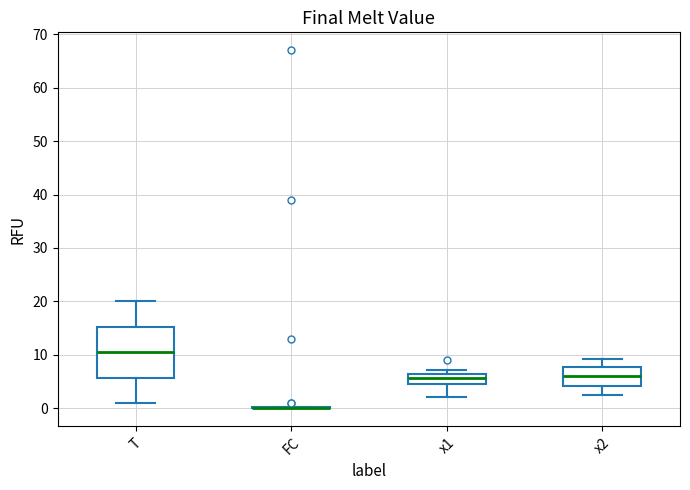

Reading left to right, read every box against the y-axis: the position of its median line, the range the box covers, and the ends of its whiskers. The values are not printed on the chart, so give them approximately, as read against the axis.

T: median 11, box 6 to 15, whiskers 1 to 20
FC: box collapsed to a line at 0, whiskers 0 to 0
x1: median 6 (inside the box), box 5 to 6, whiskers 2 to 7
x2: median 6, box 4 to 8, whiskers 3 to 9